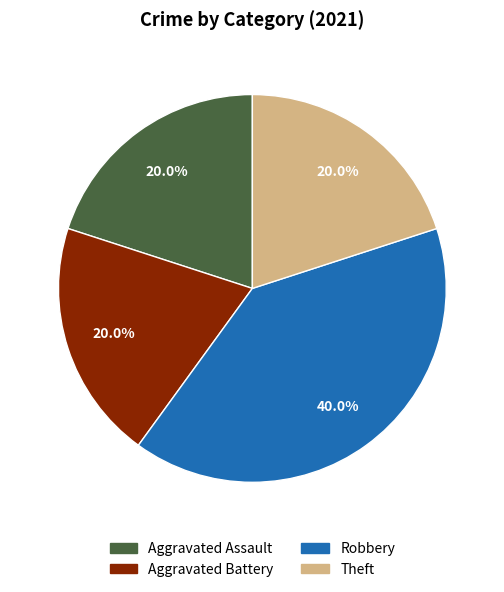

Which slice is the largest?

Robbery